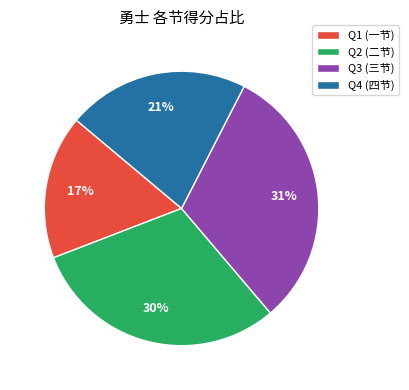

Which slice is the largest?

Q3 (三节)